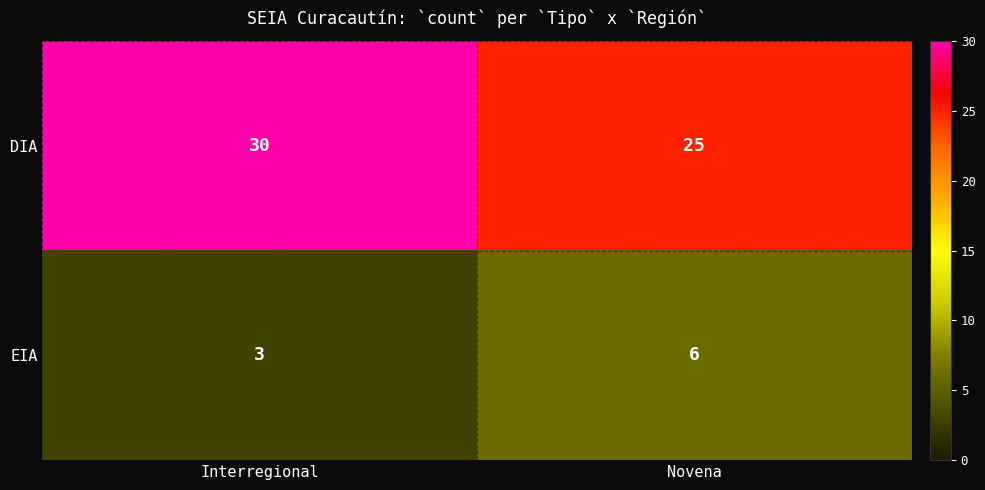

At which label is EIA closest to 4?

Interregional